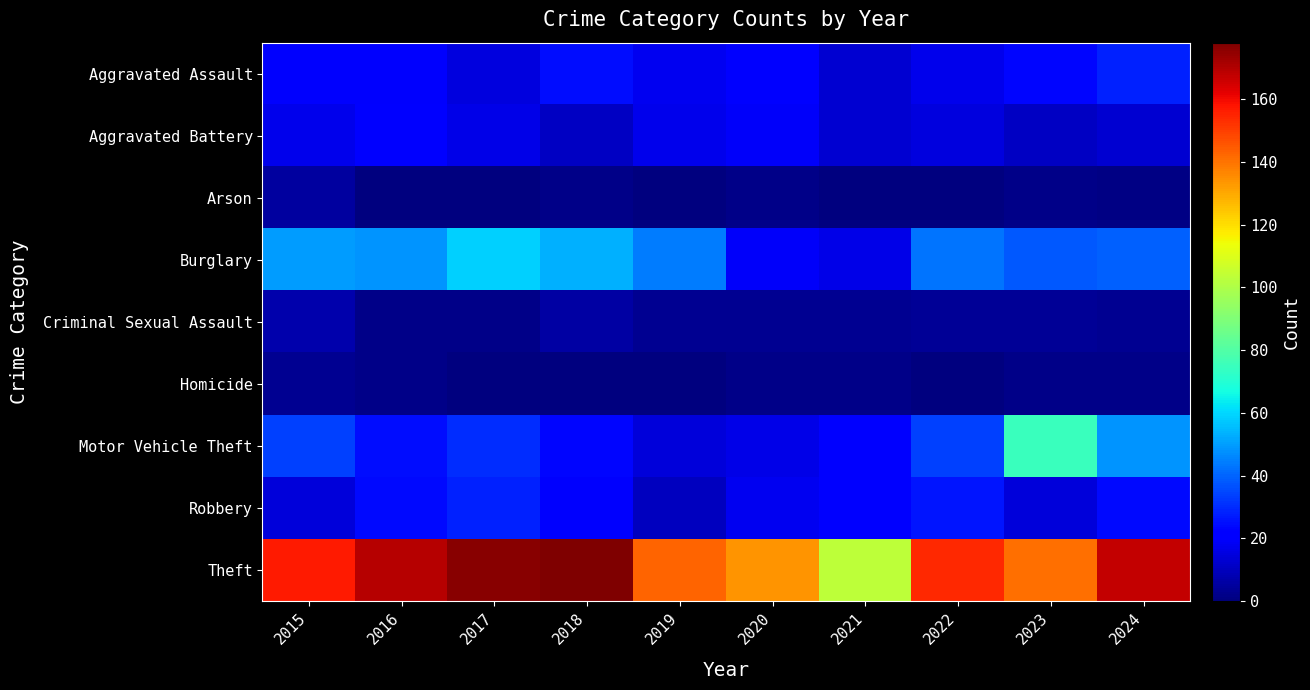

What is the total value across all series at 2022?

293